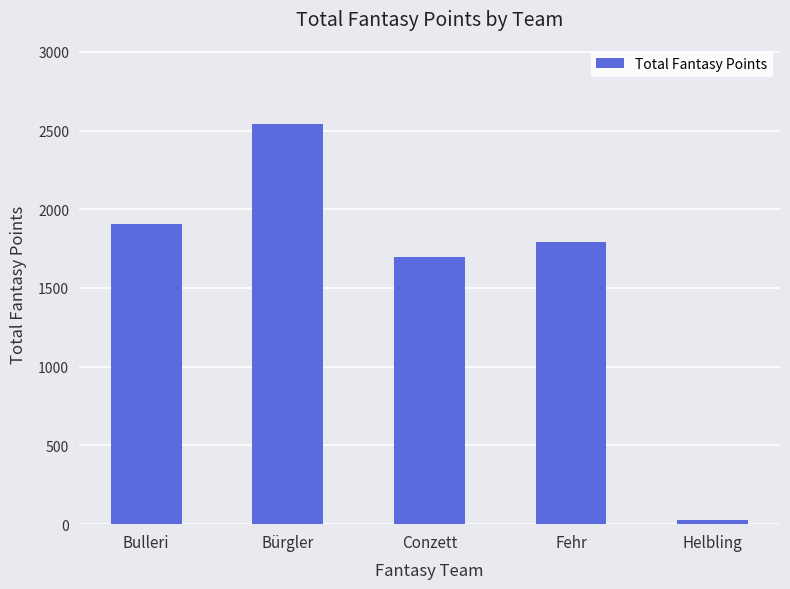

Are the bars horizontal?

No